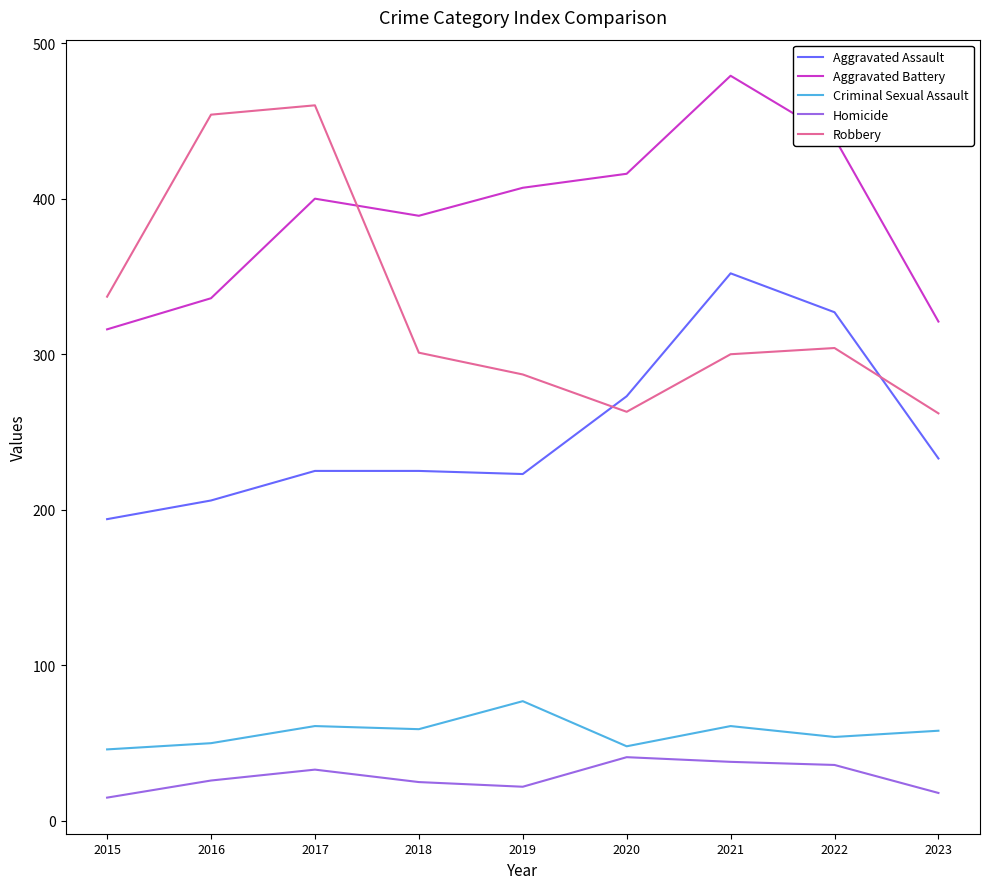

Between which two adjacent categories do Robbery and Aggravated Assault first intersect?

2019 and 2020